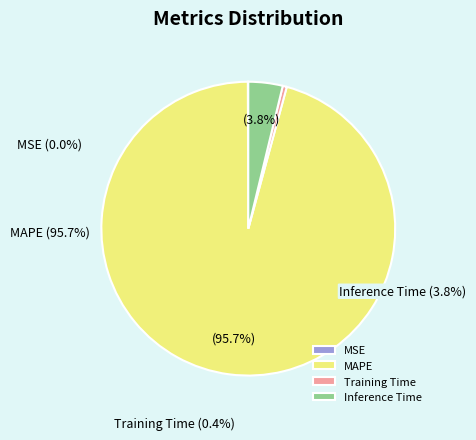

Which slice is the smallest?

MSE